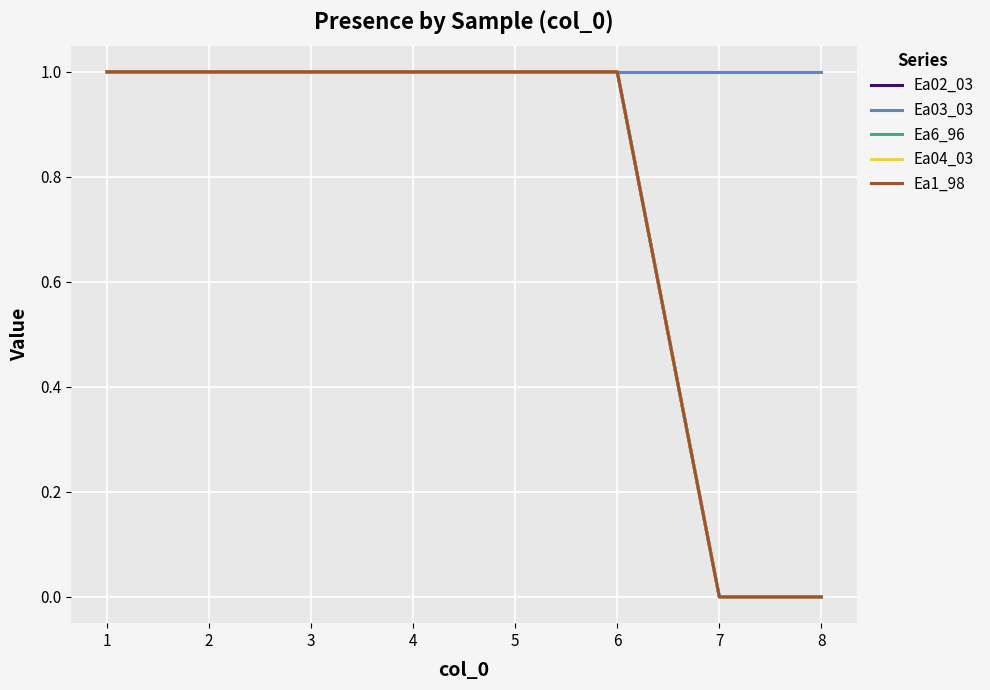

Does the chart have visible grid lines?

Yes